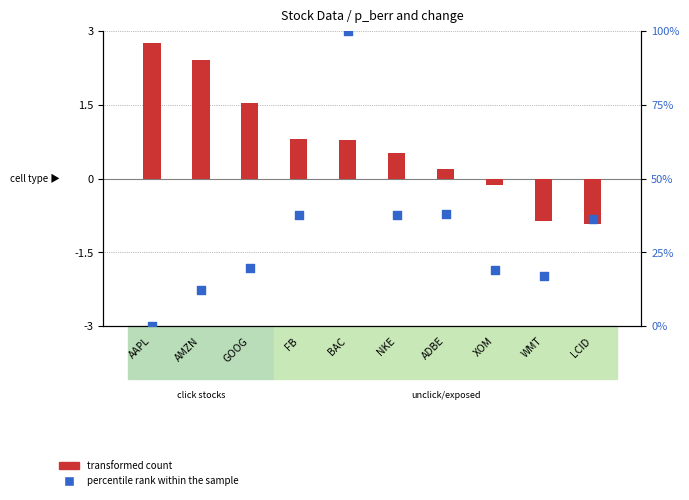

Which series reaches the minimum Y coordinate?

transformed count